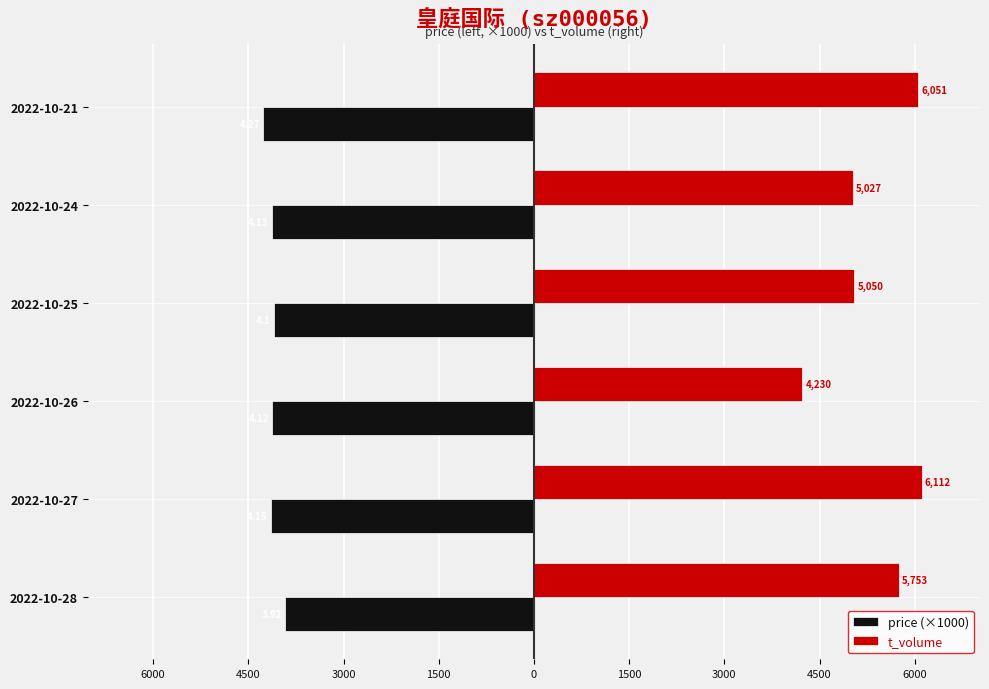

What are all the series names shown in the legend?

price (×1000), t_volume